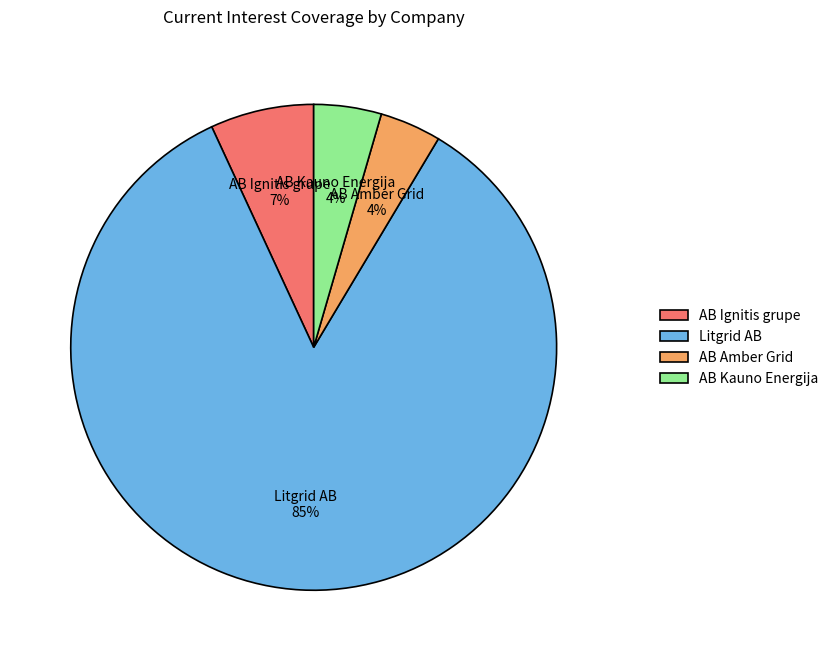

True or false: AB Kauno Energija accounts for 12% of the total.

False